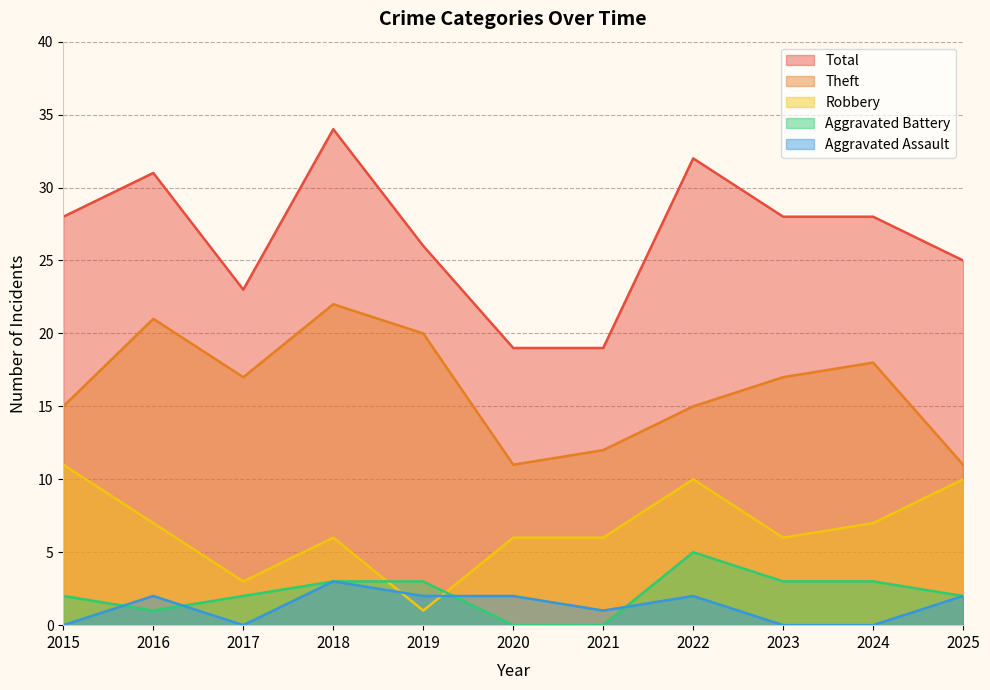

Which series has the largest total across all categories?

Total